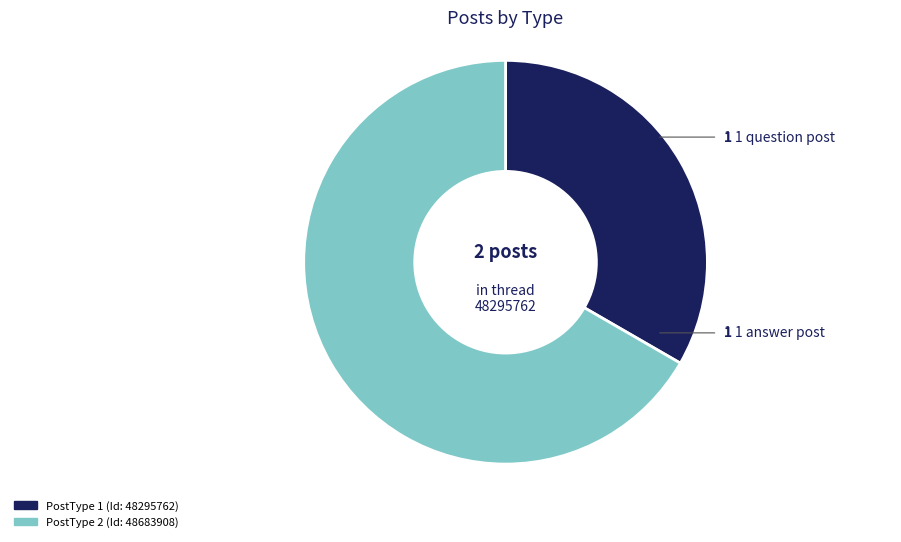

How many slices are in this pie chart?

2